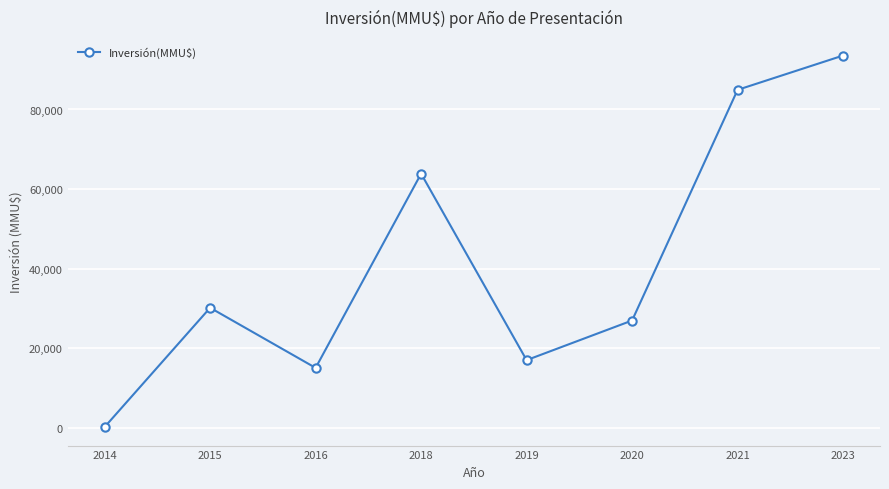

Count the number of categories in the chart.

8